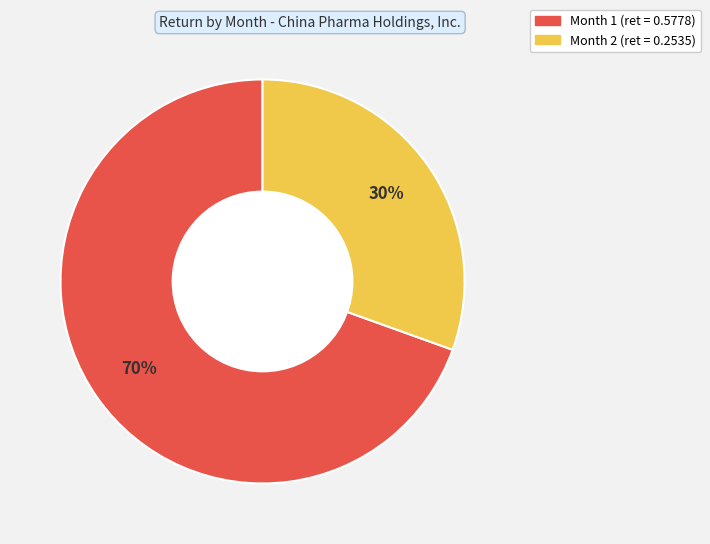

Combined, do Month 2 and Month 1 account for over 50%?

Yes